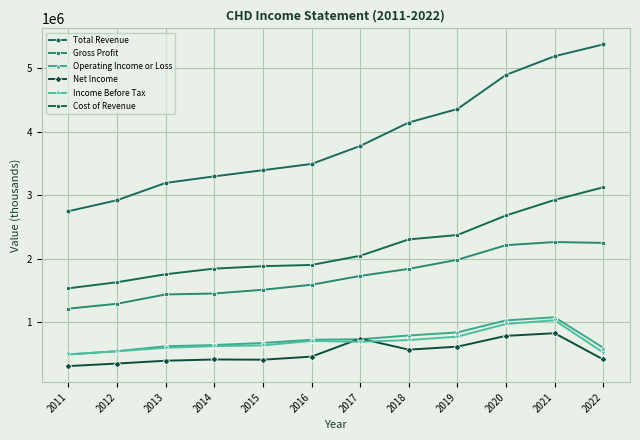

Rank the series at 2020 from highest to lowest value.

Total Revenue, Cost of Revenue, Gross Profit, Operating Income or Loss, Income Before Tax, Net Income